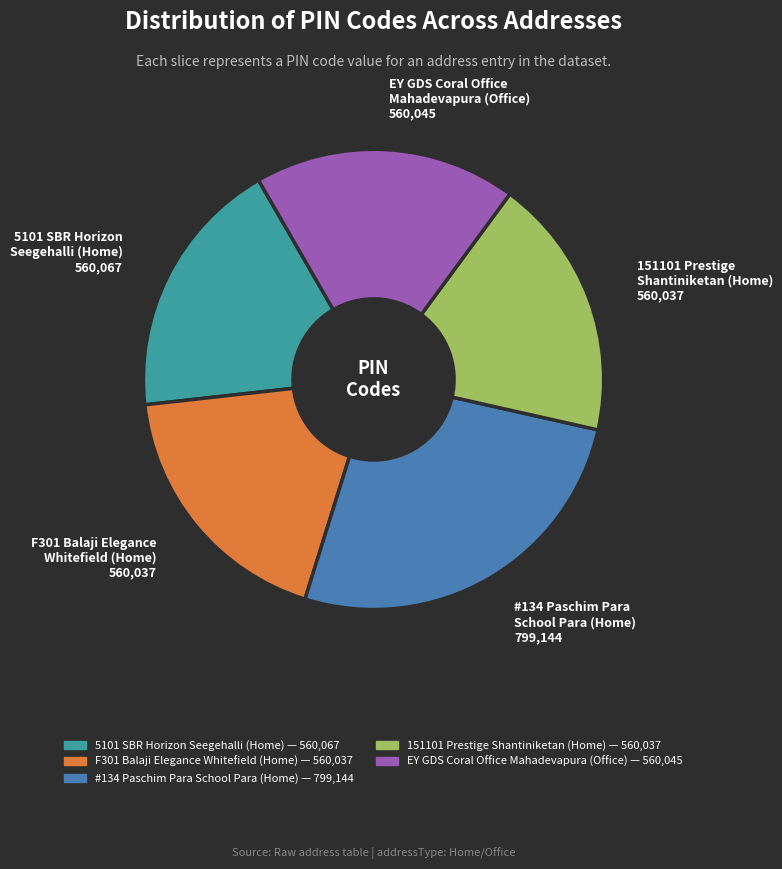

Count the number of slices in the pie.

5